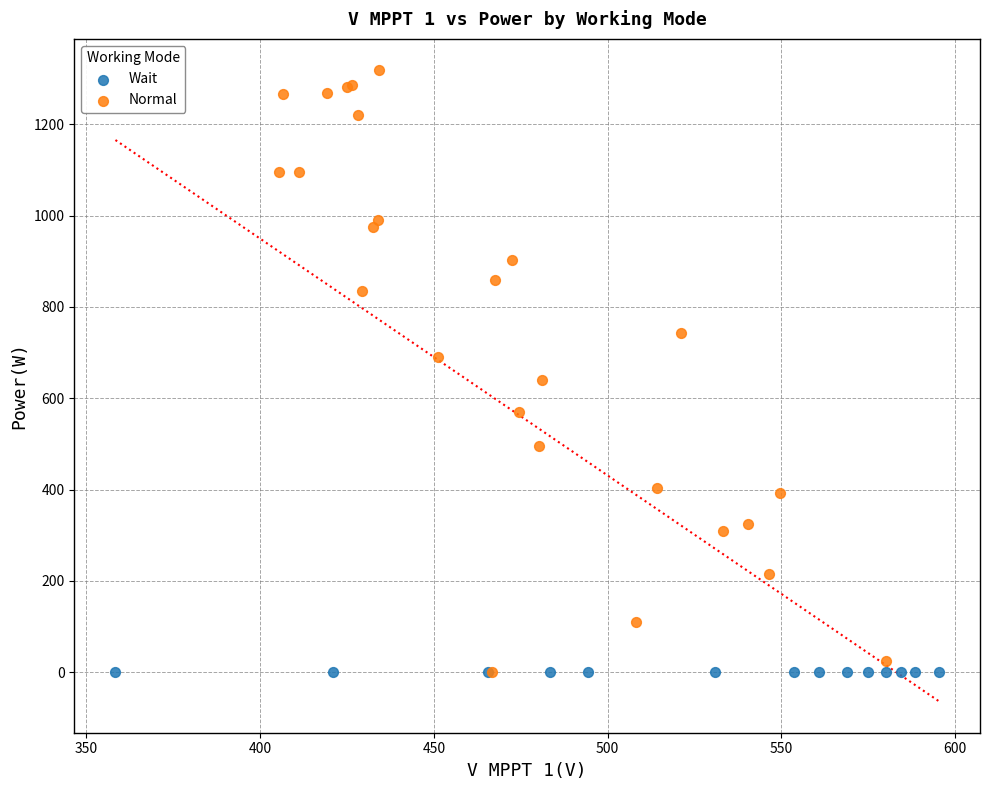

Which series reaches the maximum Y coordinate?

Normal